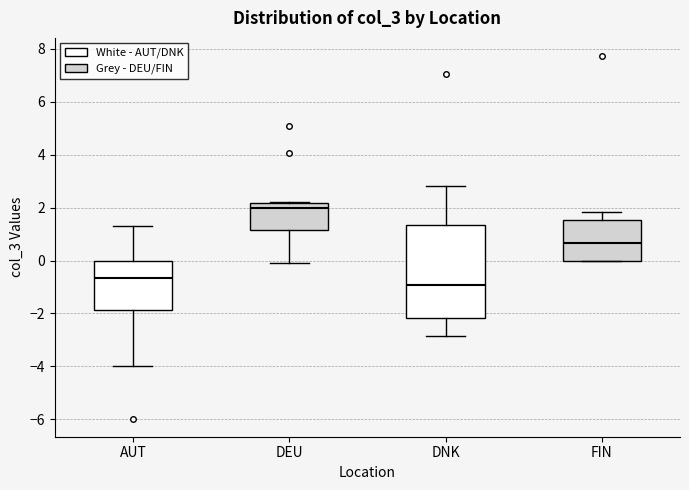

Reading left to right, read every box against the y-axis: the position of its median line, the range the box covers, and the ends of its whiskers. The values are not printed on the chart, so give them approximately, as read against the axis.

AUT: median -0.6, box -1.8 to 0.0, whiskers -4.0 to 1.2
DEU: median 2.0, box 1.2 to 2.2, whiskers 0.0 to 2.2
DNK: median -1.0, box -2.2 to 1.4, whiskers -2.8 to 2.8
FIN: median 0.6, box 0.0 to 1.6, whiskers 0.0 to 1.8